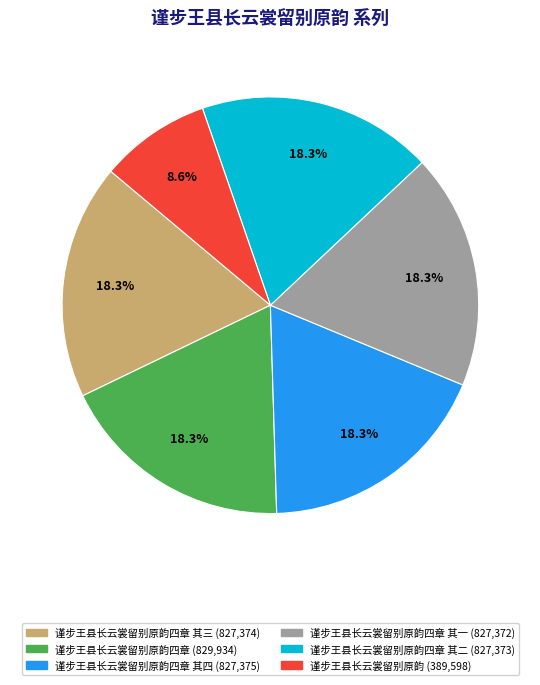

Does any single category account for the majority?

No